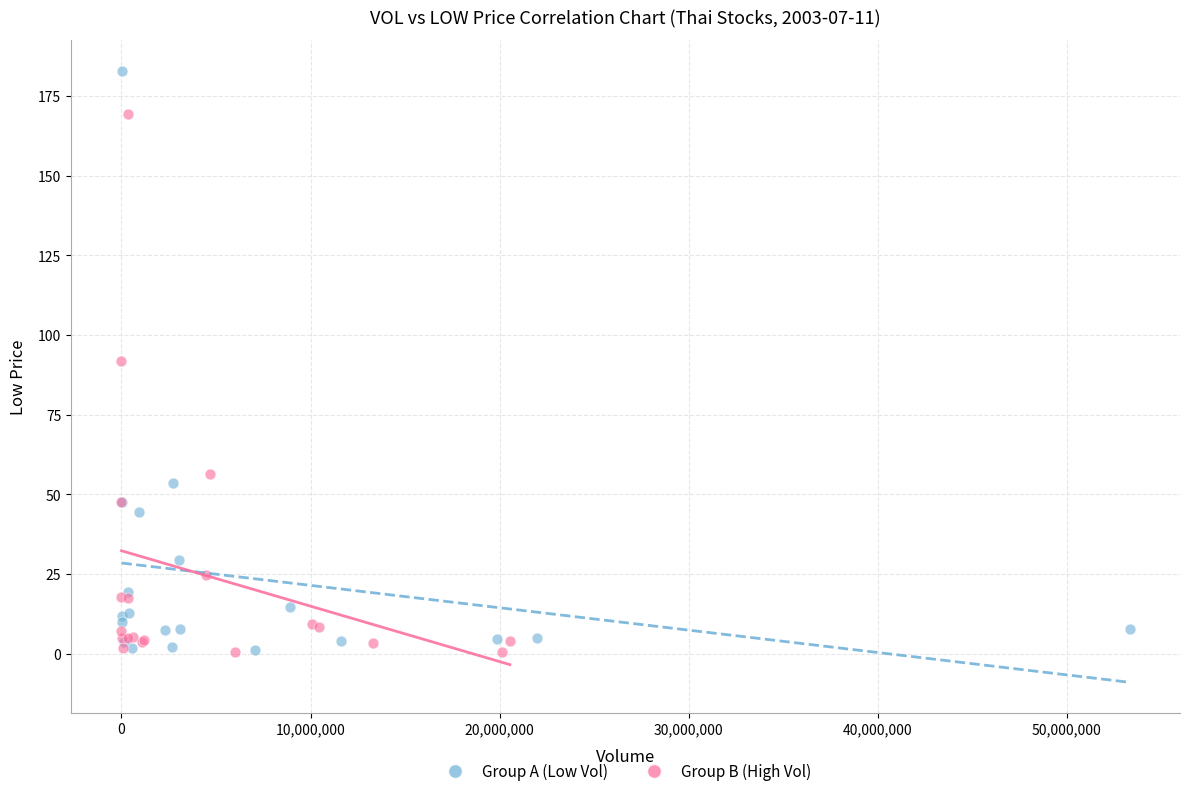

What are all the series names shown in the legend?

Group A (Low Vol), Group B (High Vol)